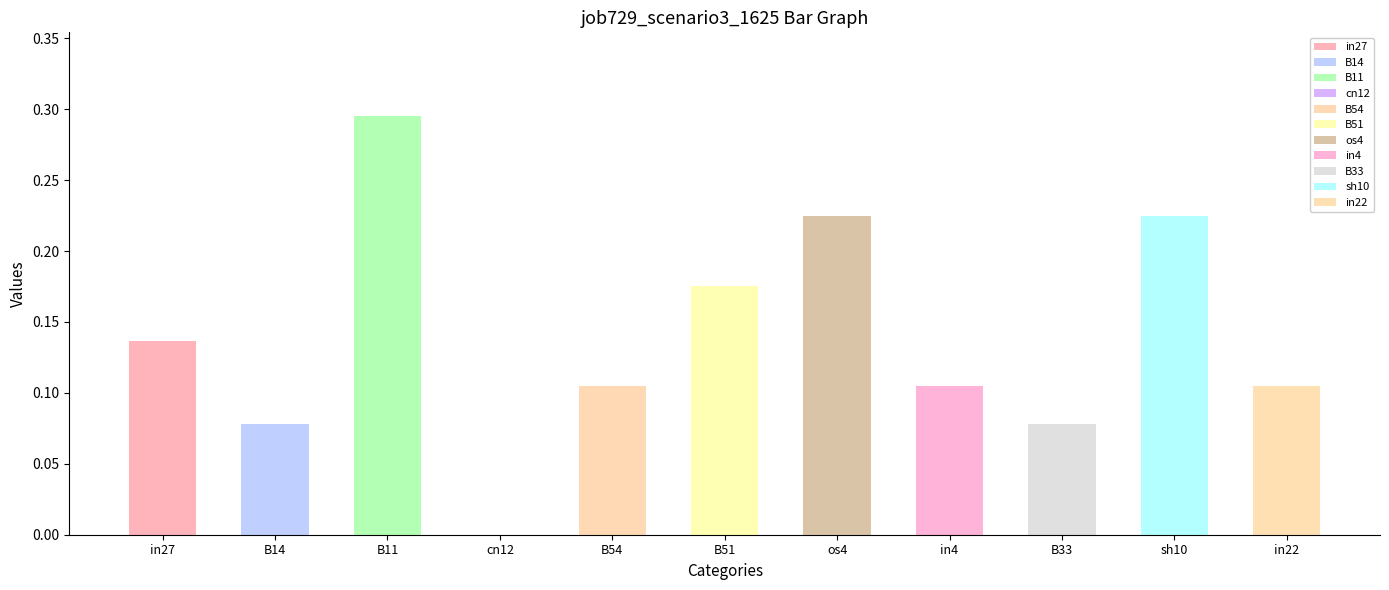

What is the change in value from cn12 to os4?

+0.2